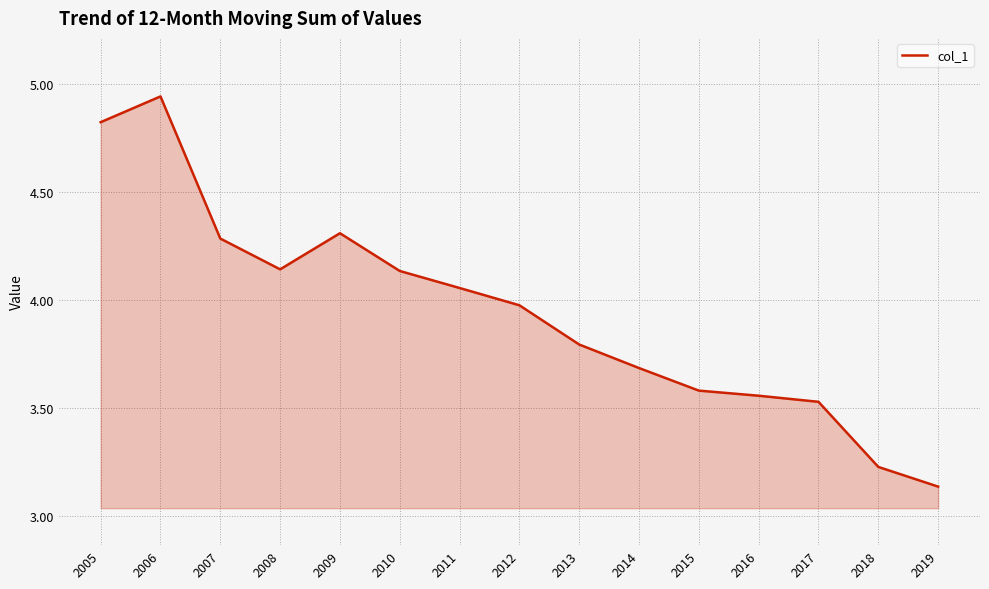

Which label corresponds to the smallest value in the chart?

2019